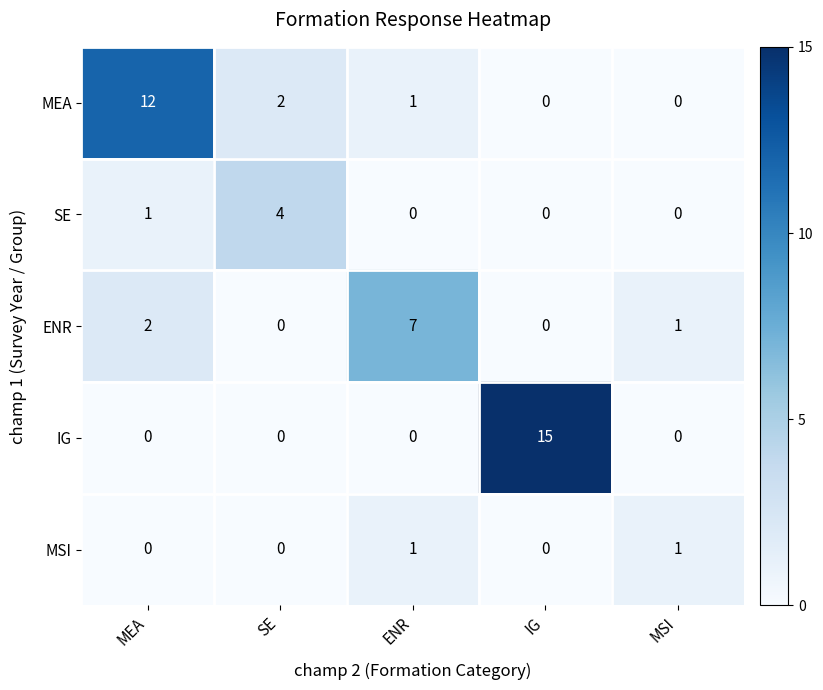

What is the sum of the ENR values at ENR and SE?

7